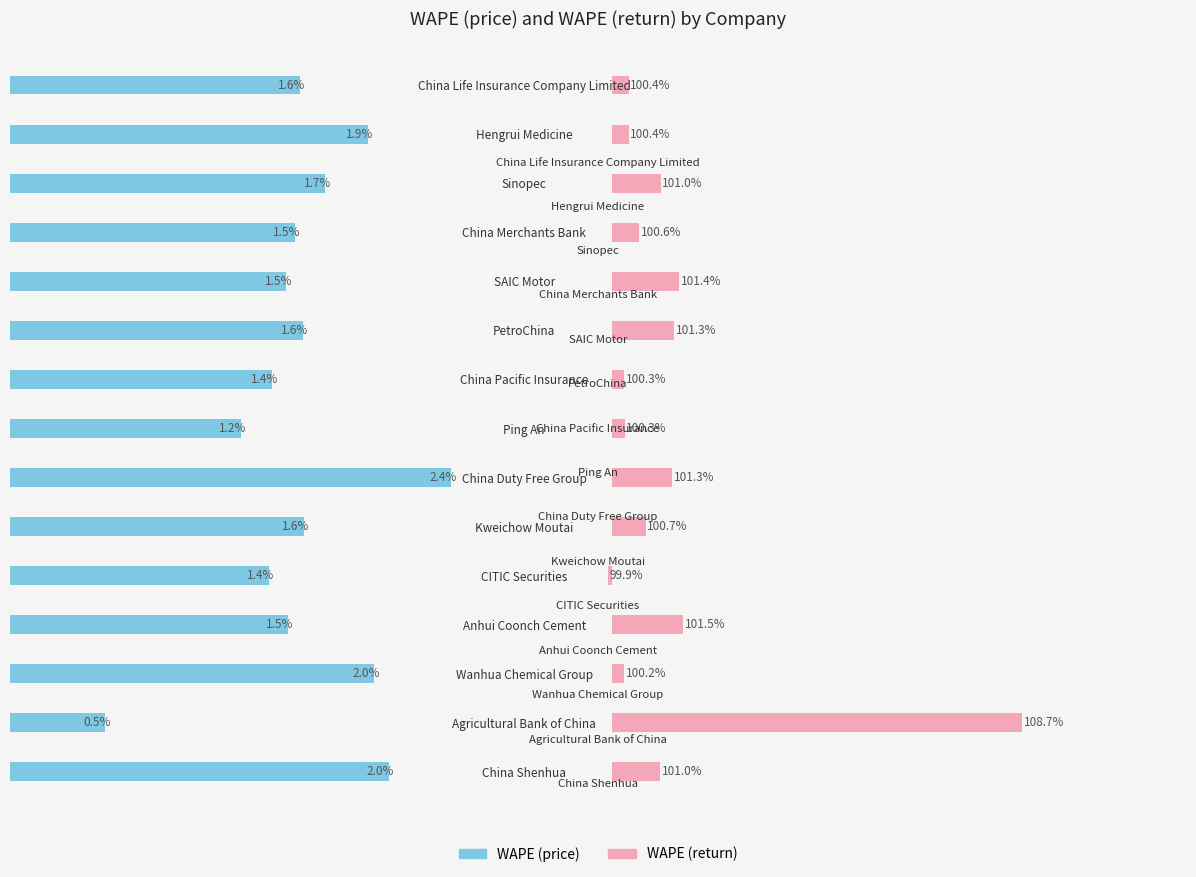

At China Shenhua, list the series in order from smallest to largest.

WAPE (price), WAPE (return)